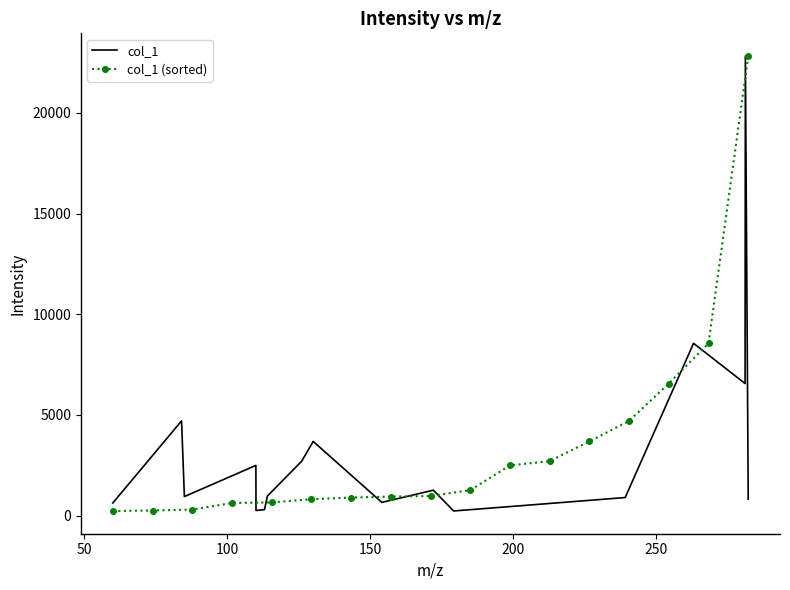

True or false: col_1 (sorted) has more than 0 points higher than both neighbors.

False